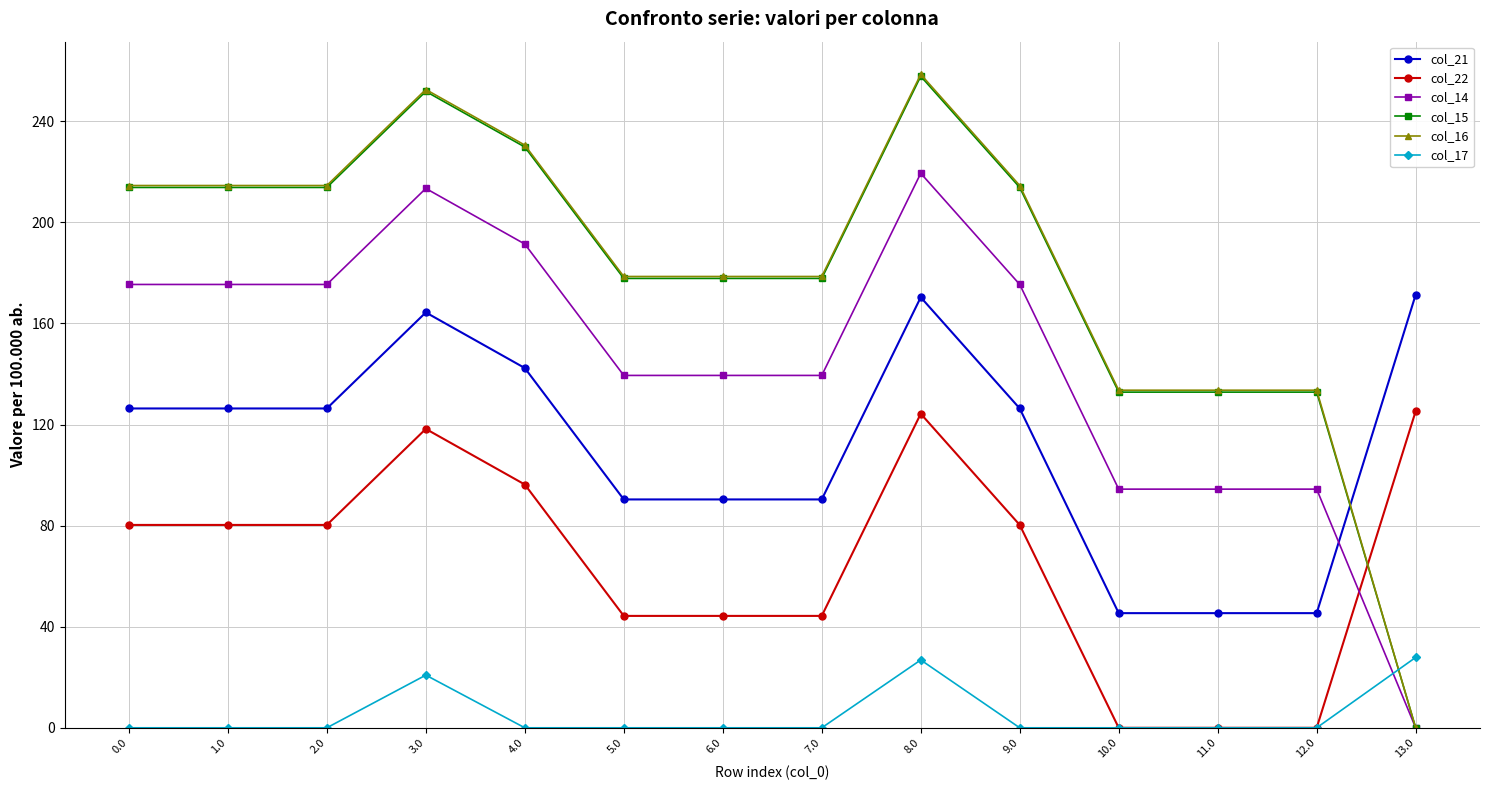

What is the sum of all col_15 values?

2526.9